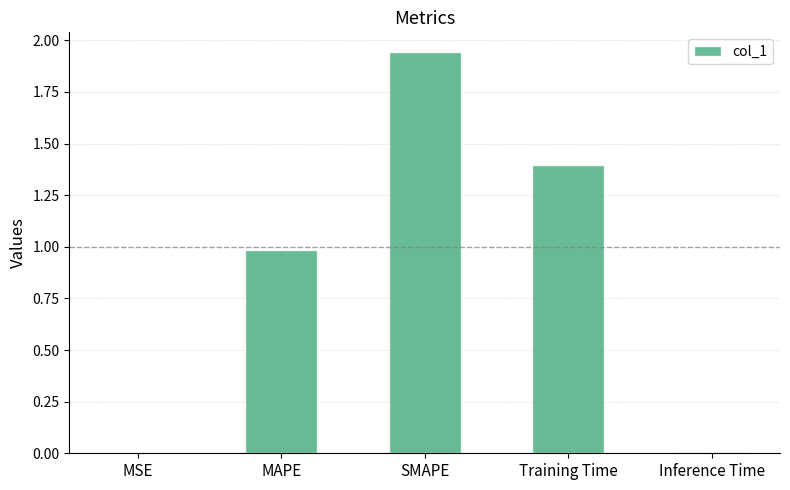

At which category does the chart reach its peak across all series?

SMAPE